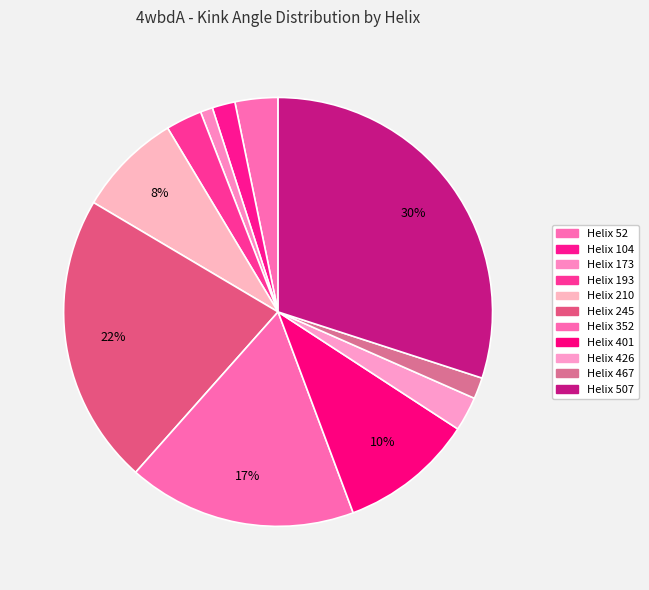

What is the change in value from Helix 210 to Helix 245?

+44.2